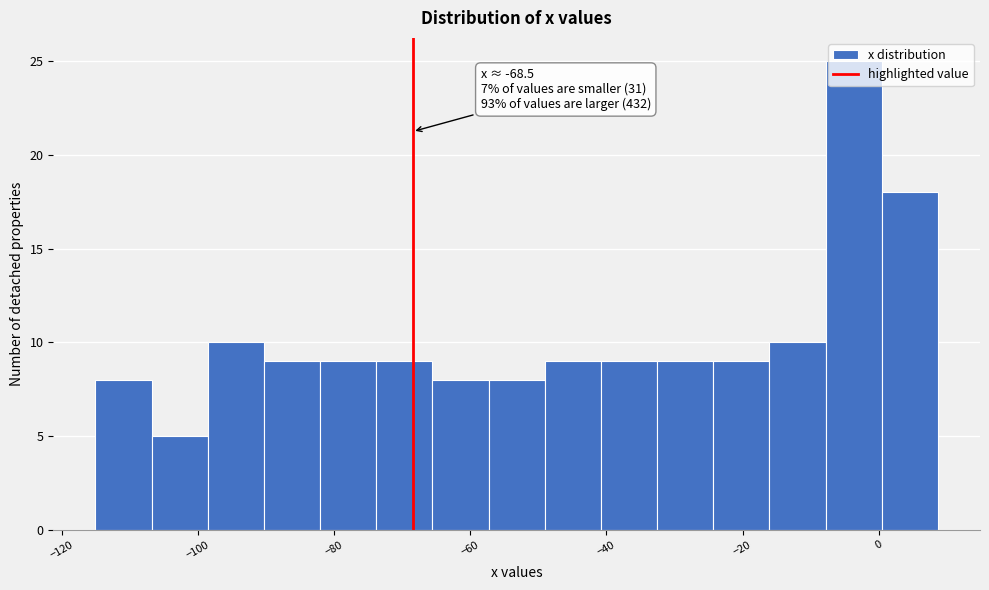

Which range on the x-axis has the tallest bar?

-8 to 0